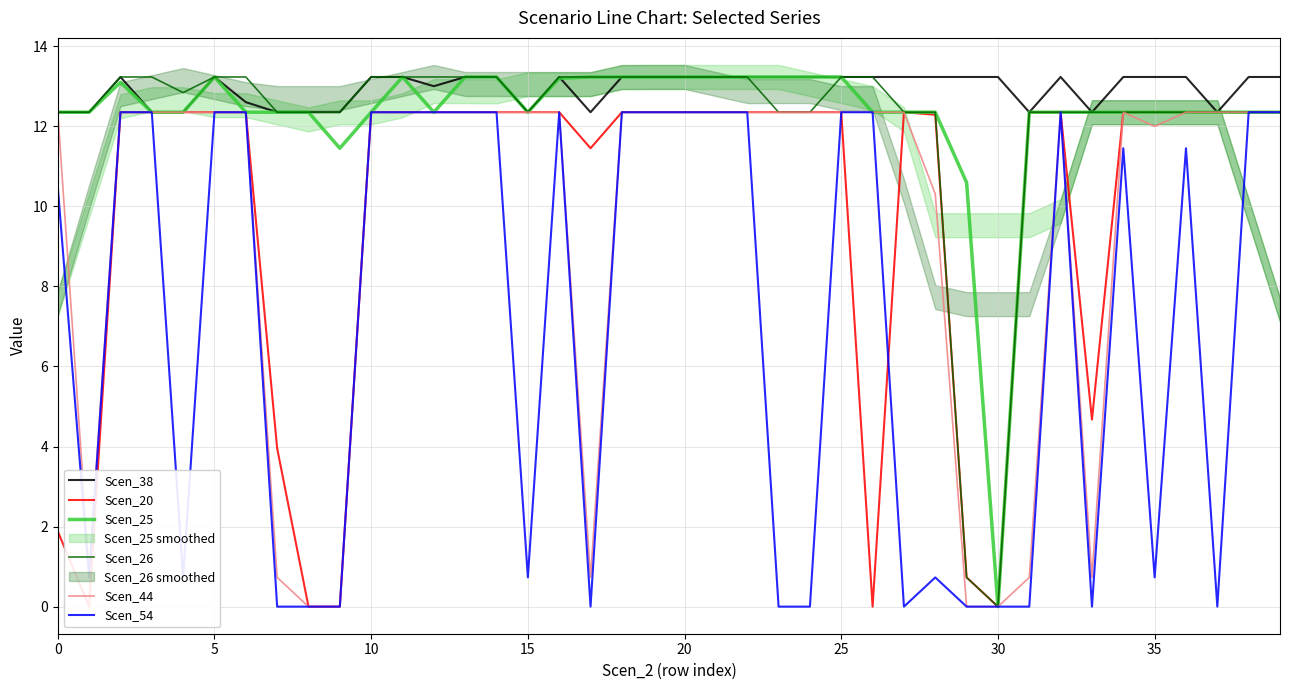

How many distinct data groups are displayed?

6